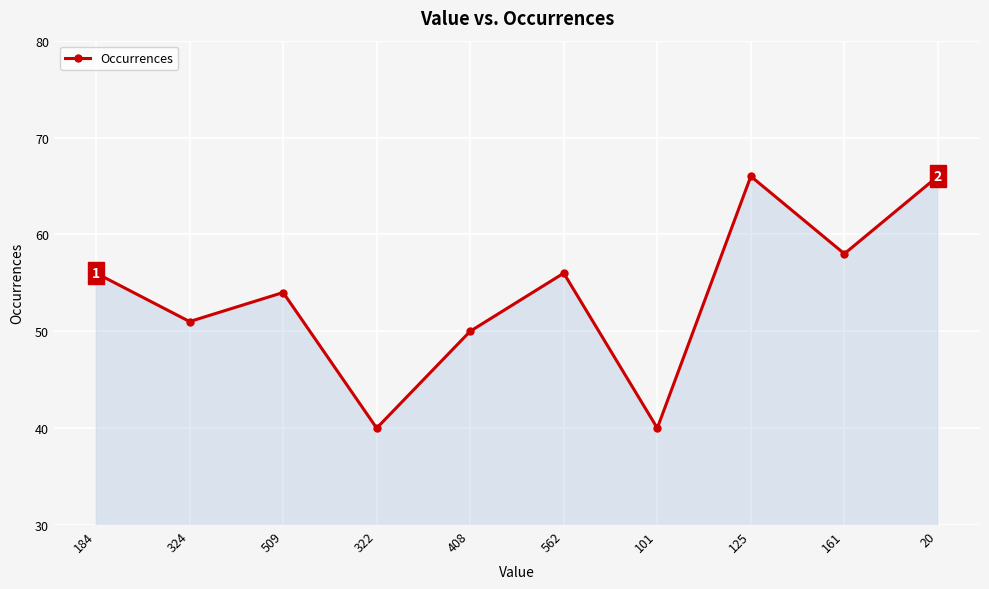

What is the ratio of the value at 184 to the value at 408?

1.1